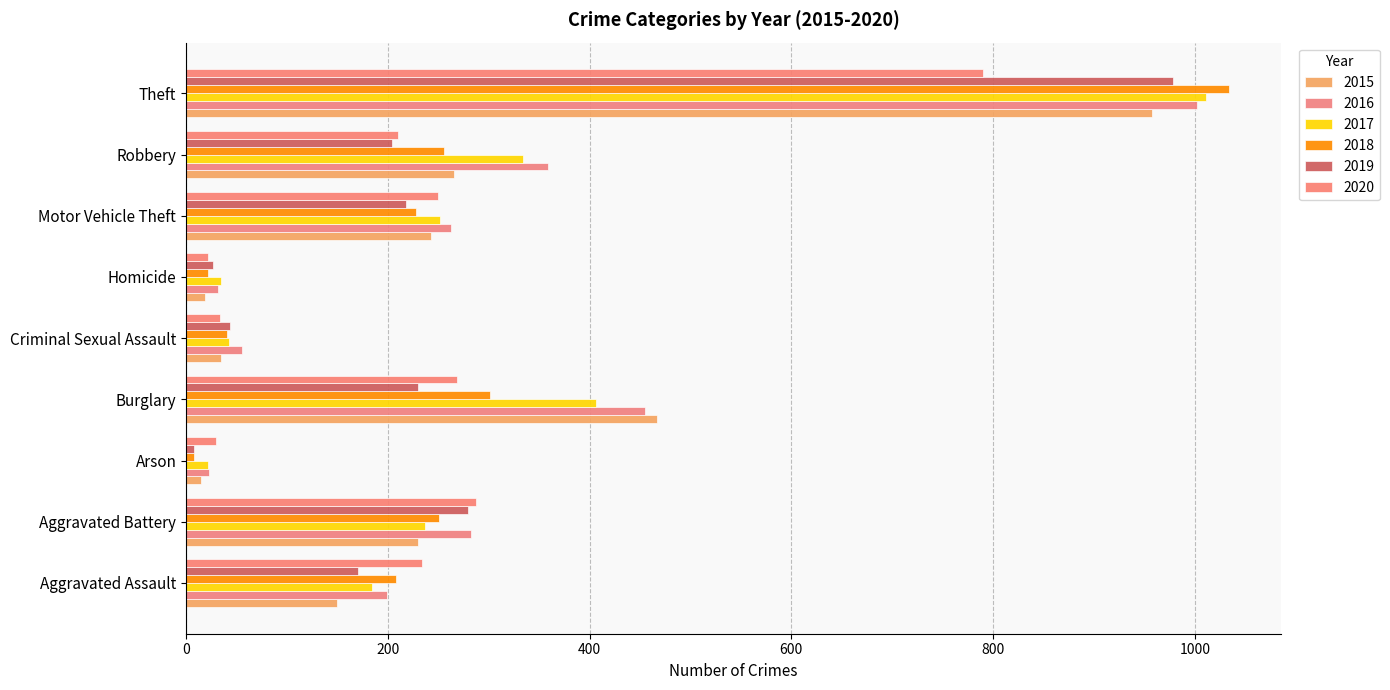

Rank the series at Burglary from lowest to highest value.

2019, 2020, 2018, 2017, 2016, 2015